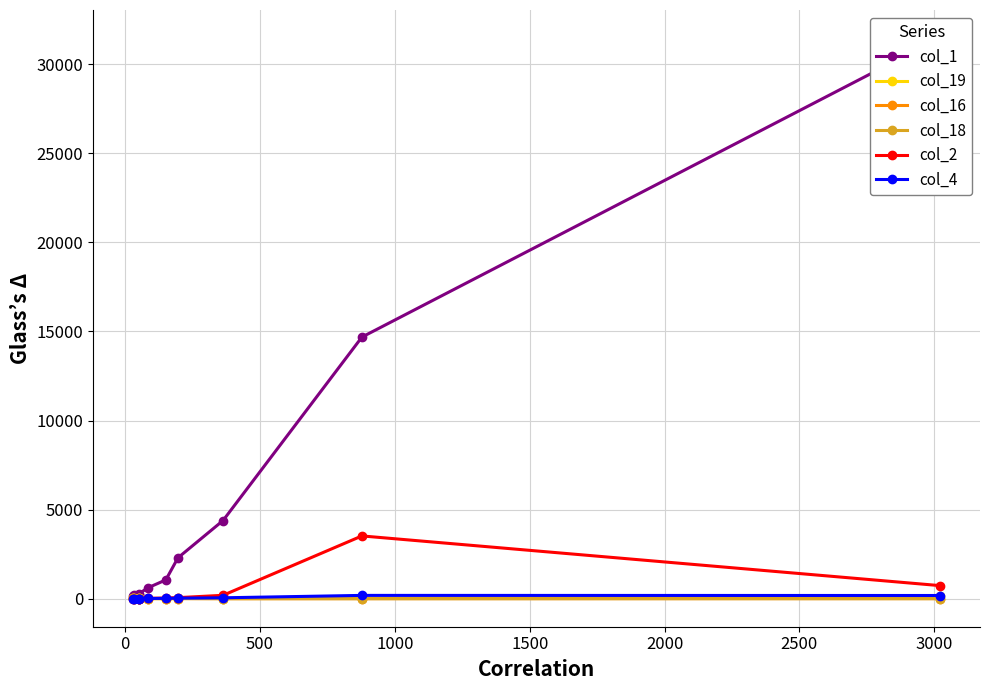

In col_4, how many points are higher than both neighbors (excluding endpoints)?

1